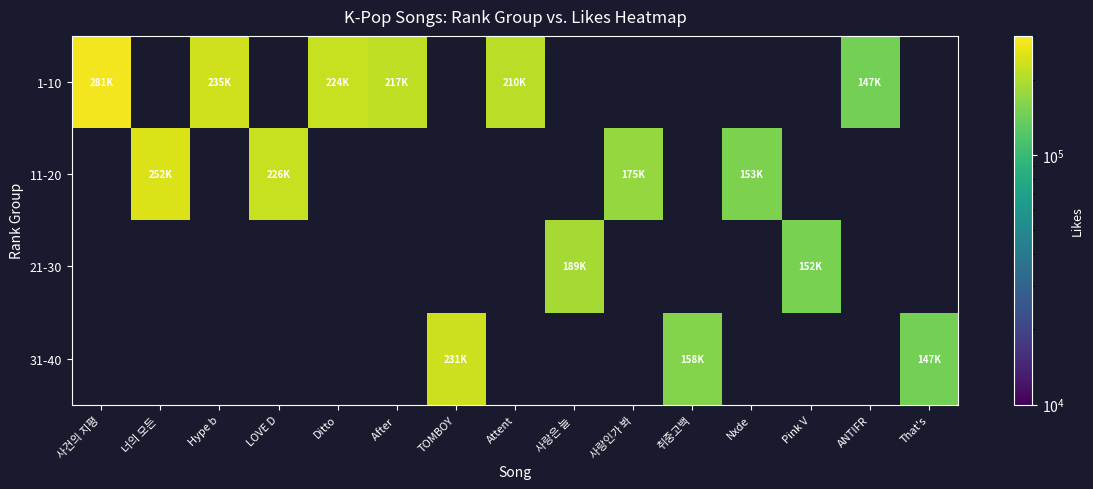

Count the number of data series in this chart.

4